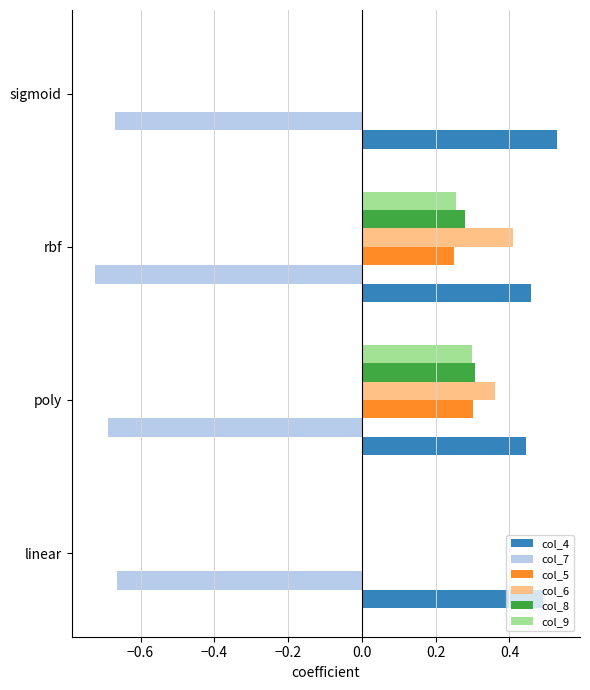

How many distinct data groups are displayed?

6